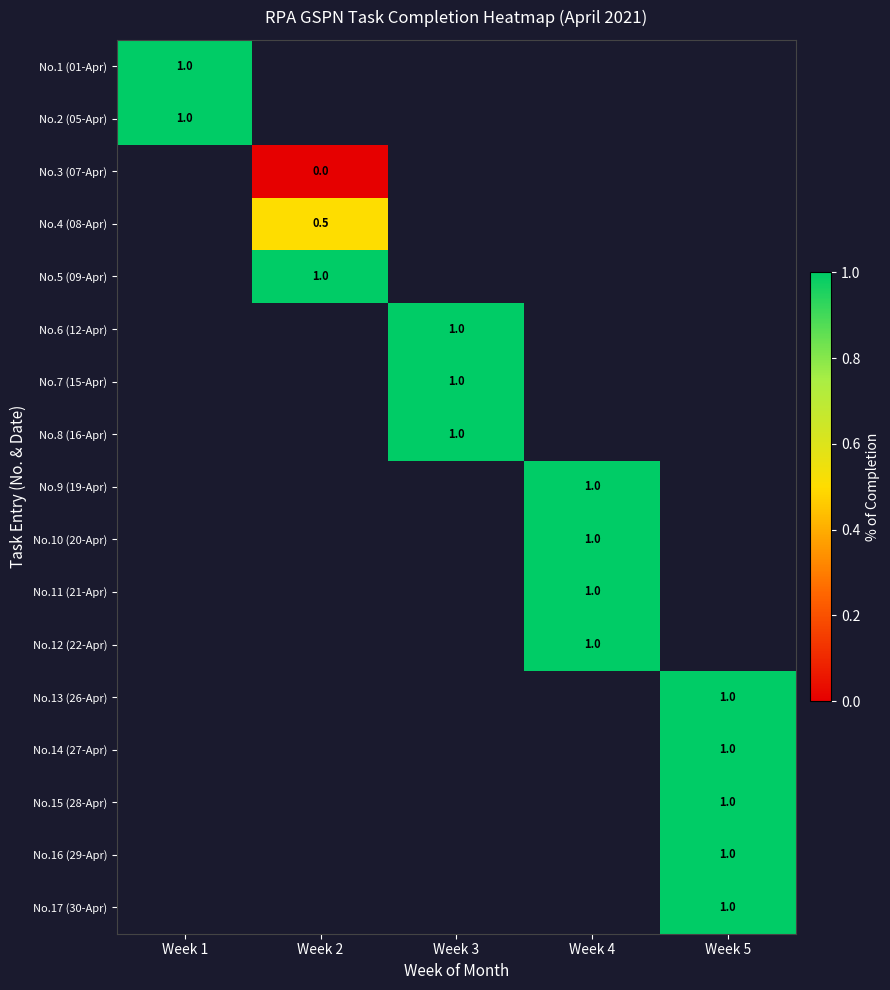

The No.12 (22-Apr) series shows 1.0 at Week 4. True or false?

True